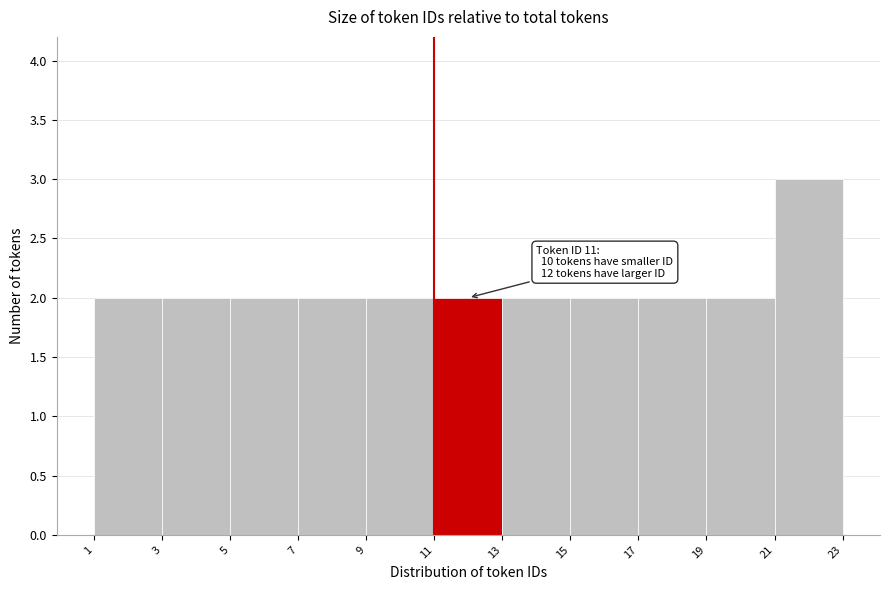

Which range on the x-axis has the tallest bar?

21 to 23